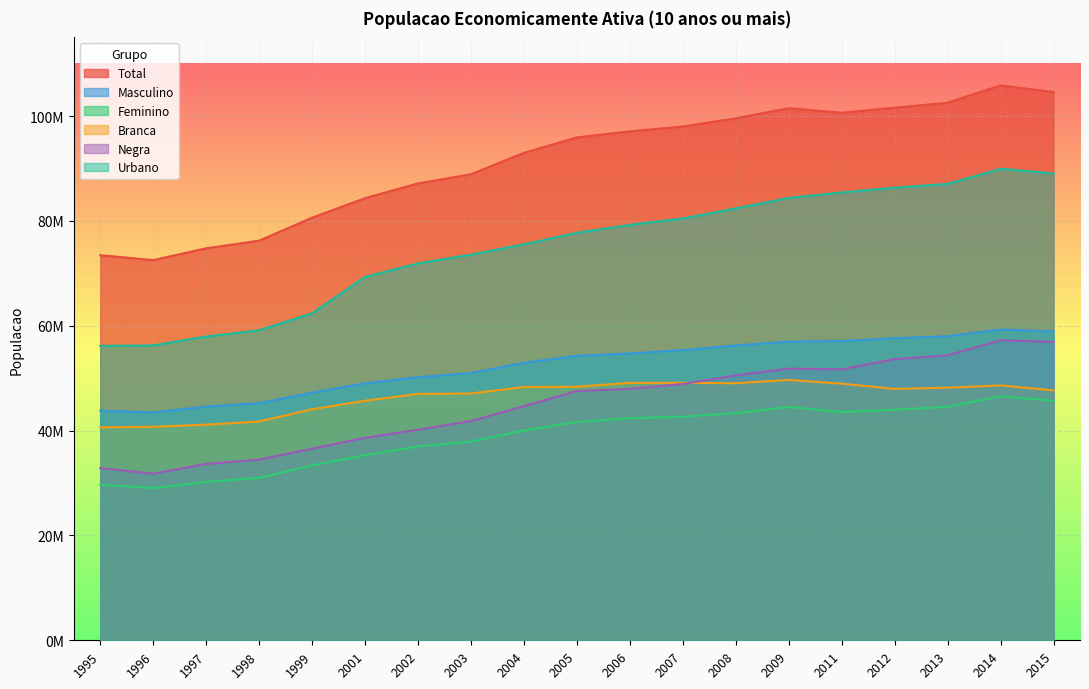

Is it true that Urbano equals 117742686 at 2005?

False